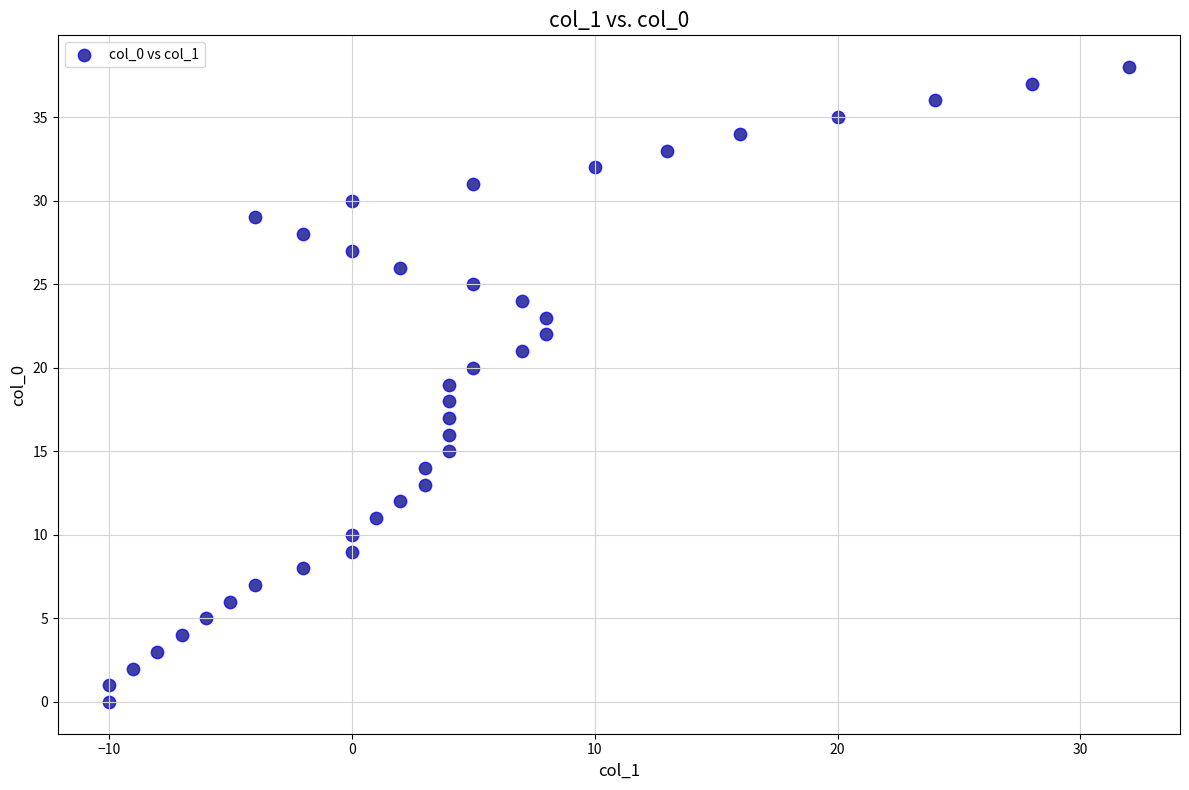

What is the range of X values (max minus min)?

42